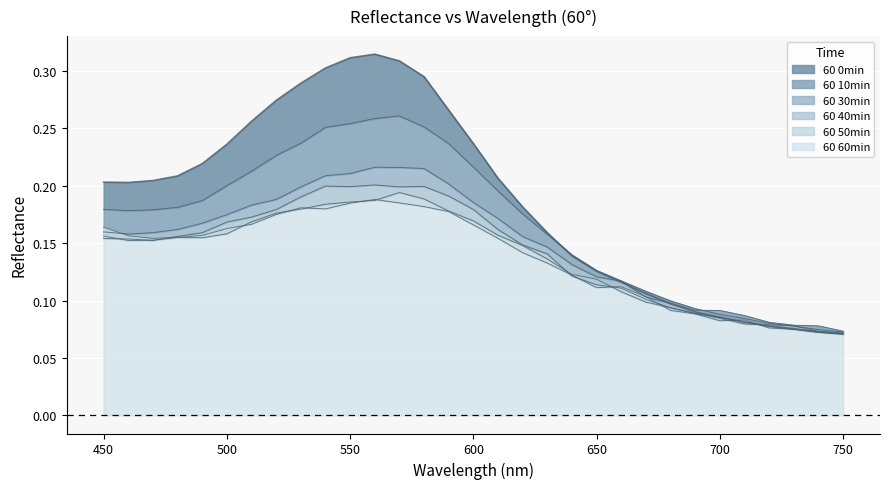

At 470, list the series in order from smallest to largest.

60 40min, 60 50min, 60 60min, 60 30min, 60 10min, 60 0min